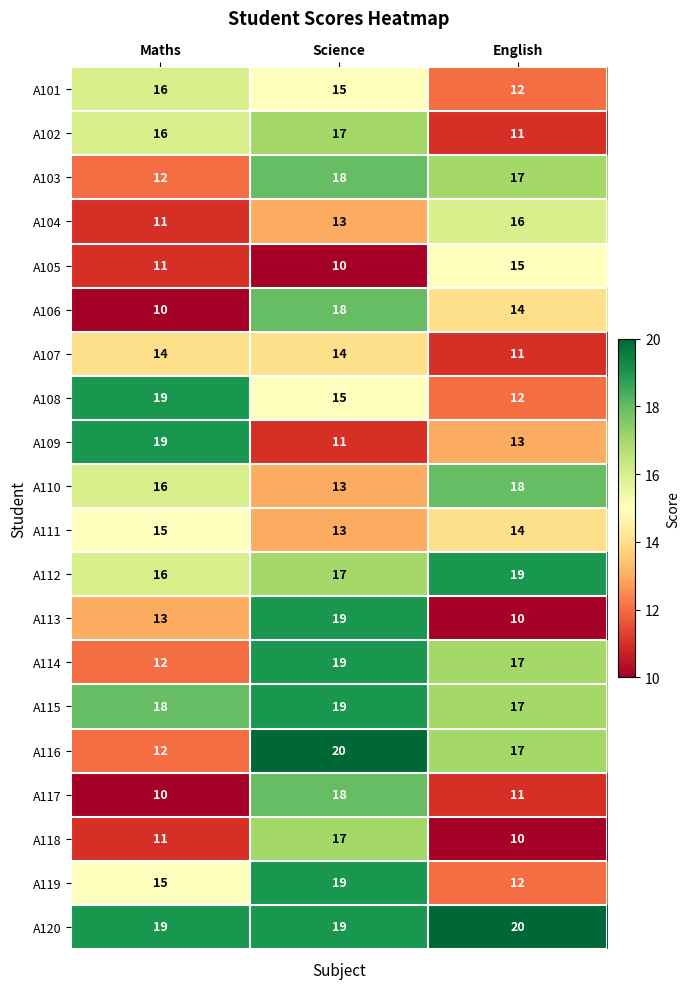

List the labels in order of A105 value, smallest first.

Science, Maths, English